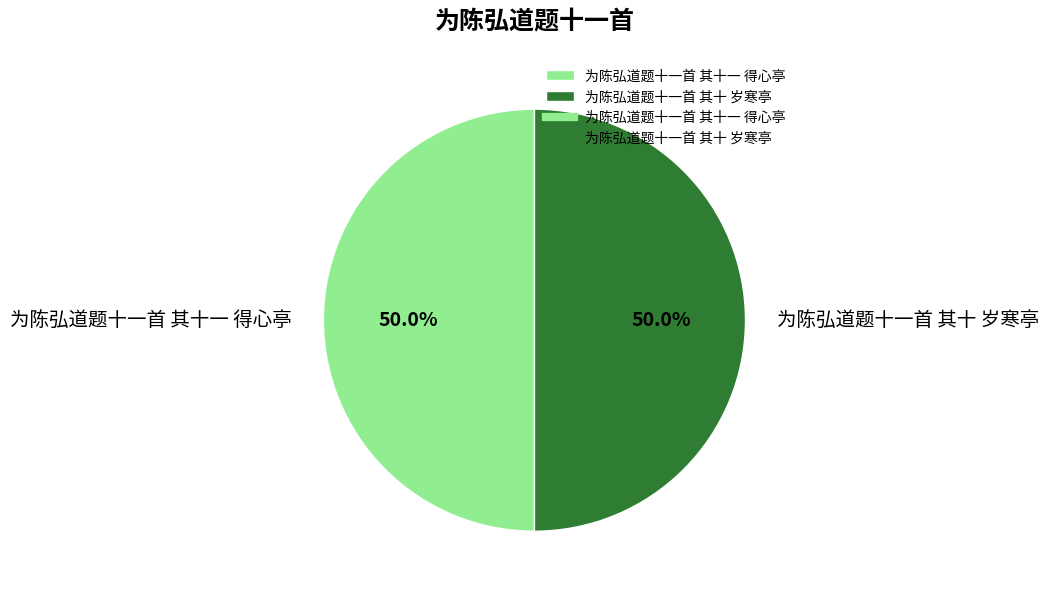

The 为陈弘道题十一首 其十 岁寒亭 slice represents 64% of the pie. True or false?

False